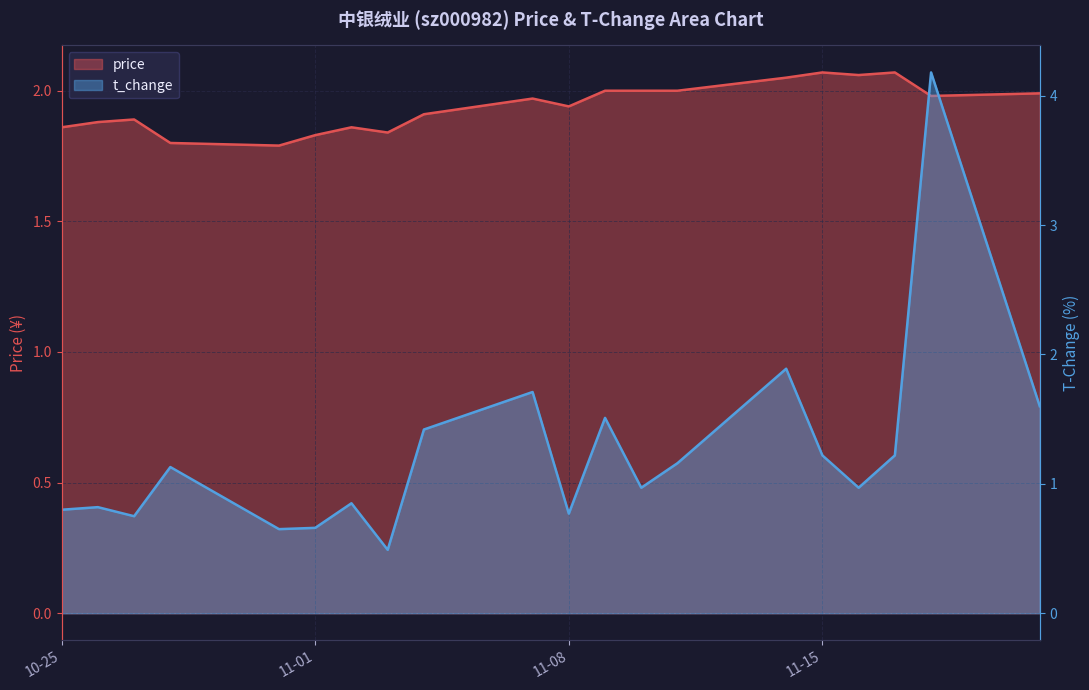

At which label is t_change closest to 2?

2022-11-14